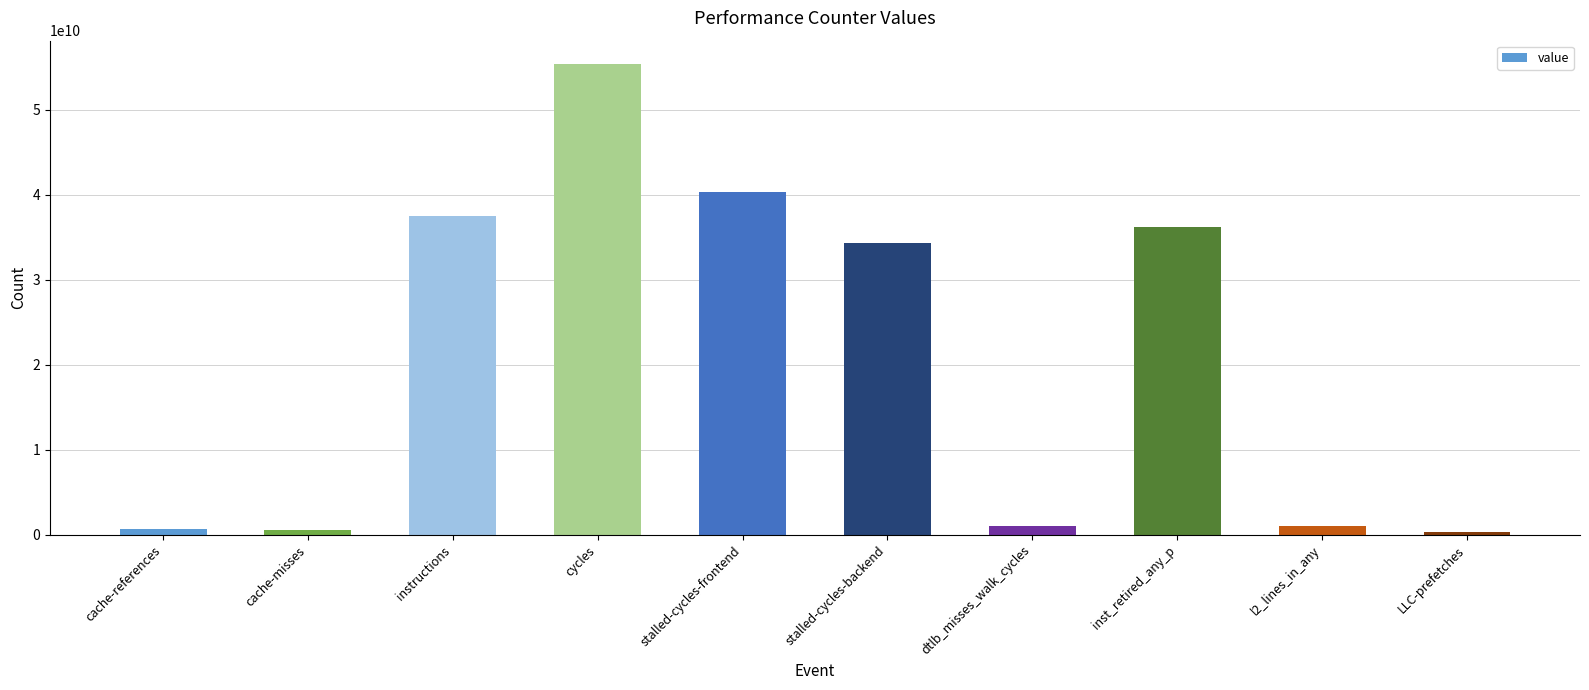

What is the change in value from inst_retired_any_p to l2_lines_in_any?

-35228500804